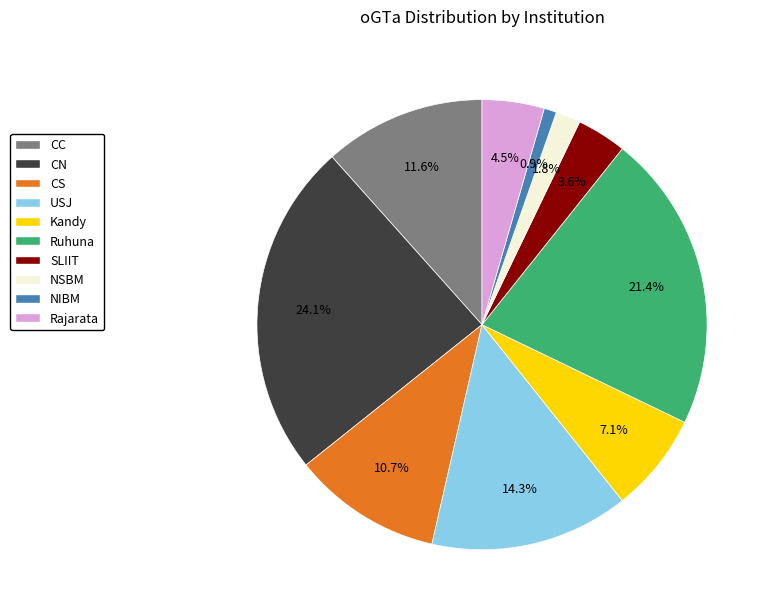

Count the number of slices in the pie.

10